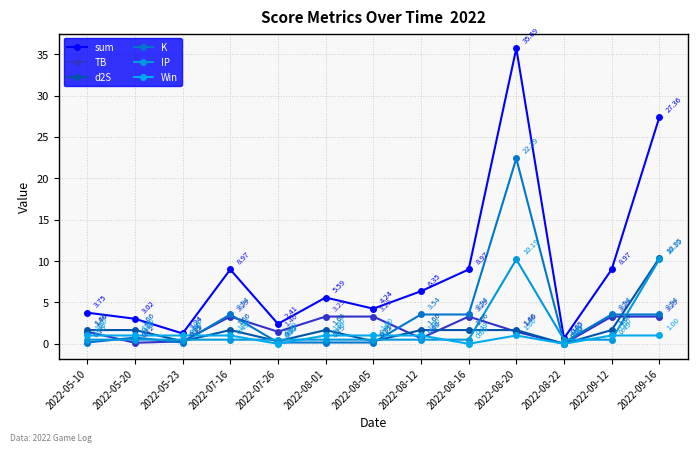

At 2022-08-01, list the series in order from smallest to largest.

K, IP, Win, d2S, TB, sum